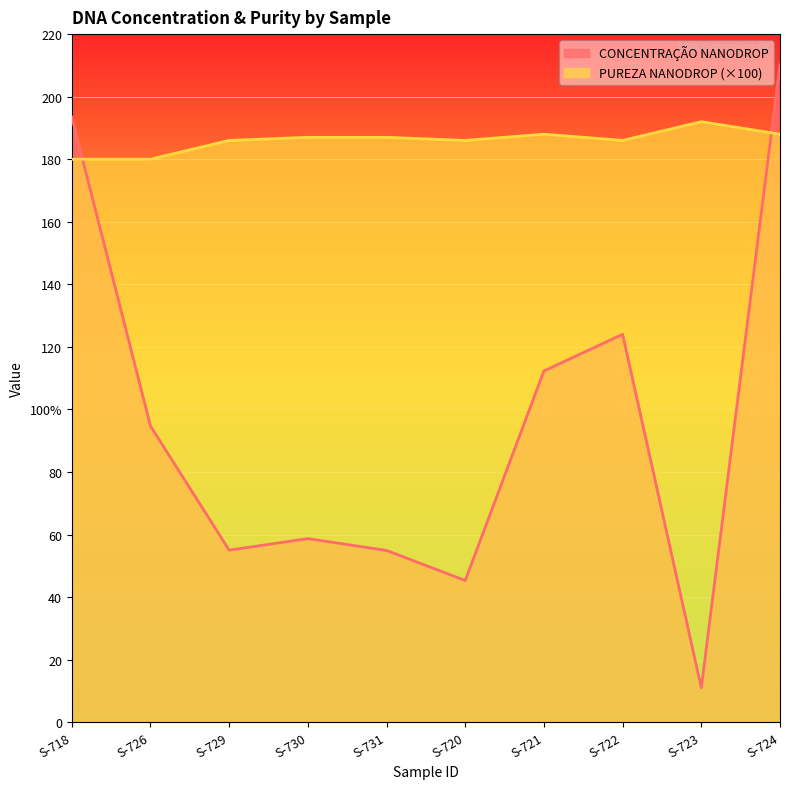

Rank the series by their average value, from highest to lowest.

PUREZA NANODROP (×100), CONCENTRAÇÃO NANODROP